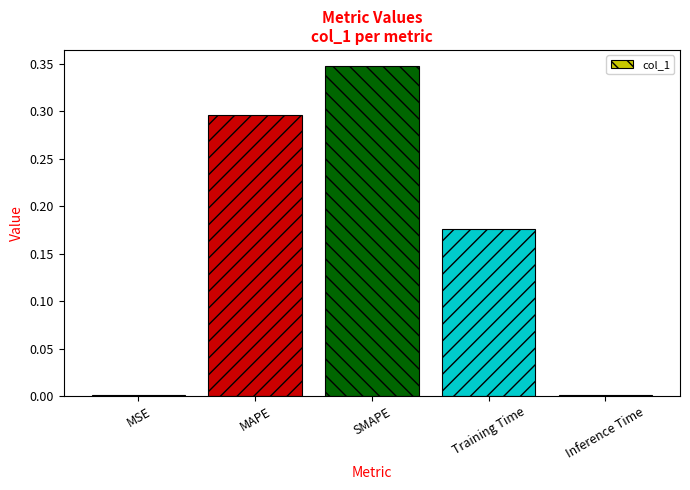

The value at MSE is 0.0. True or false?

True